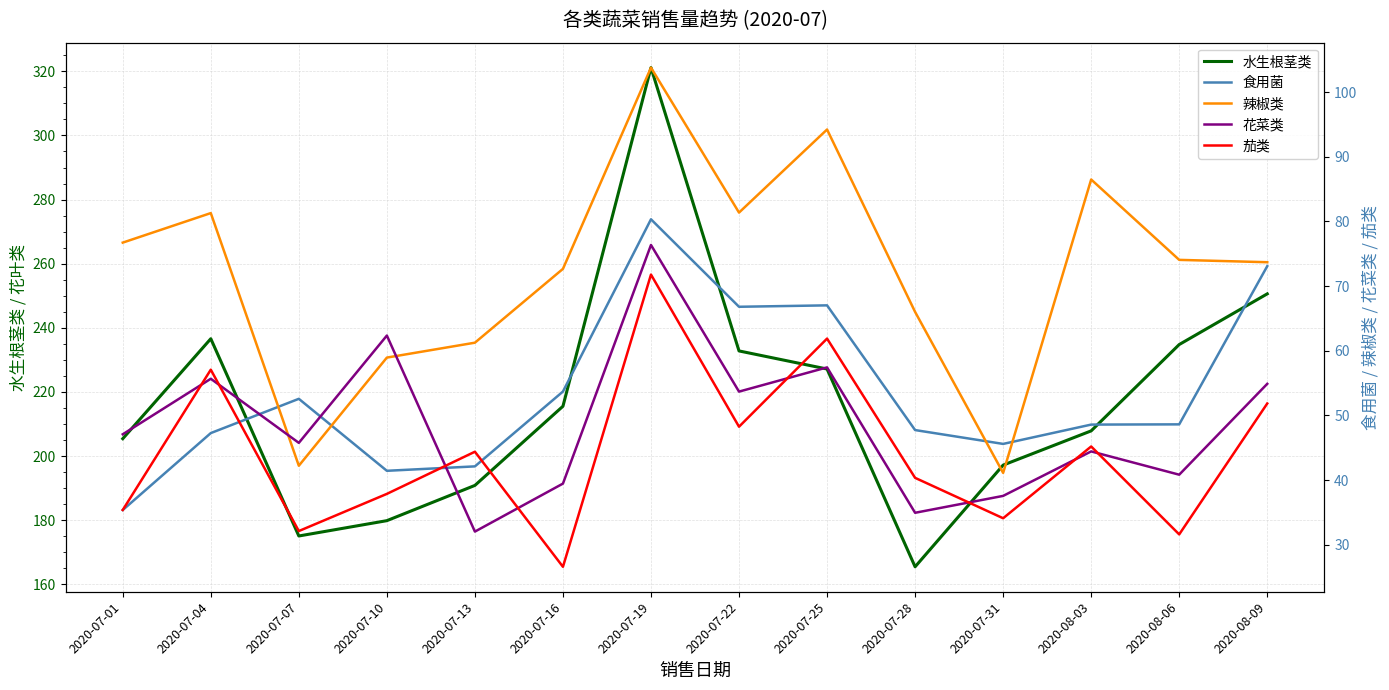

What is the average value of the 辣椒类 series?

72.4